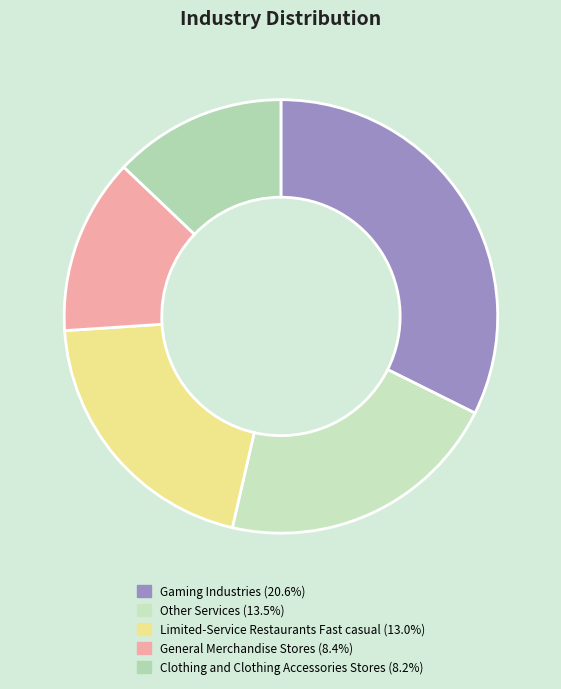

How many slices are in this pie chart?

5